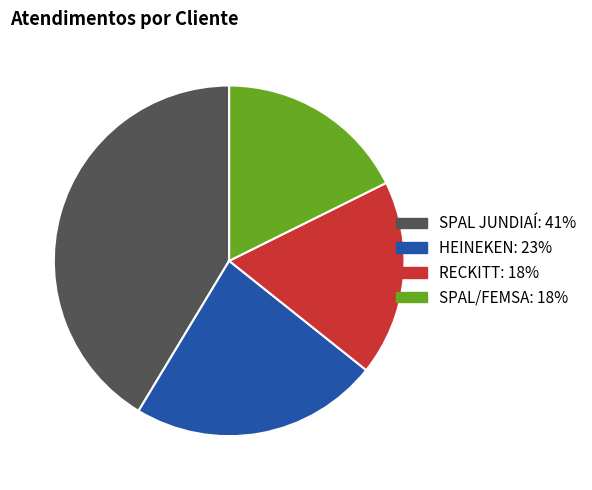

What is the largest slice in the pie chart?

SPAL JUNDIAÍ